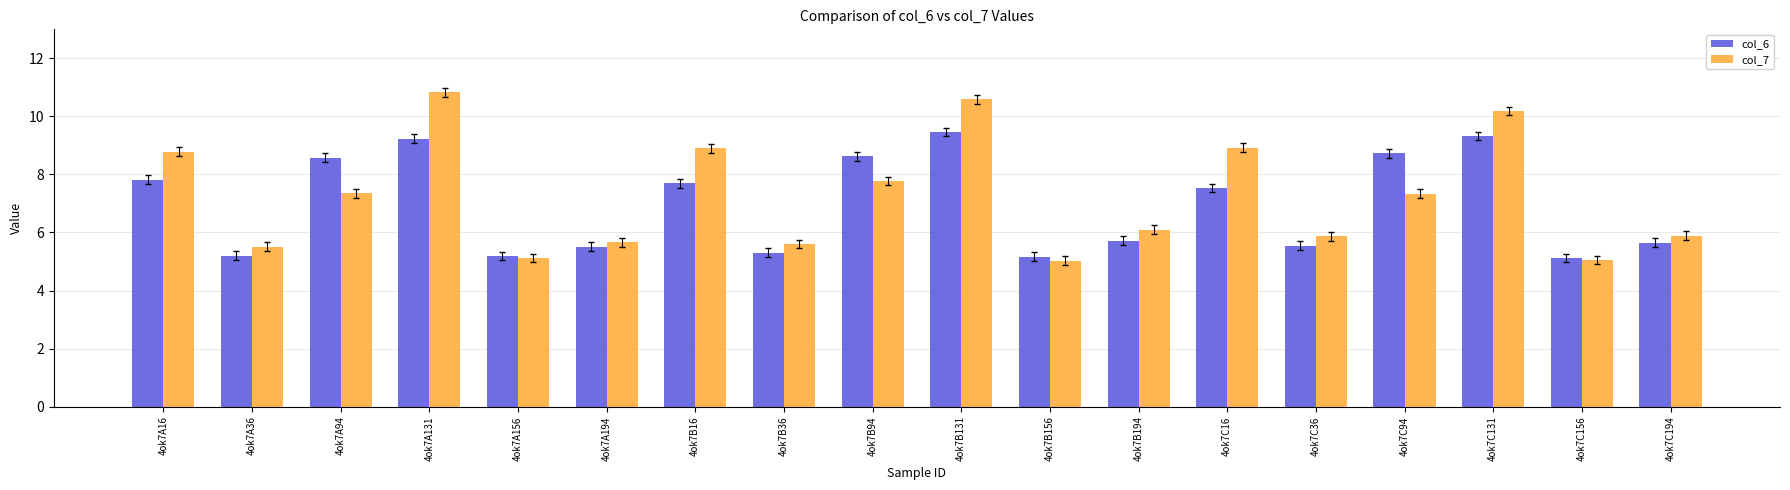

Where does the col_6 series first go above 7?

4ok7A16